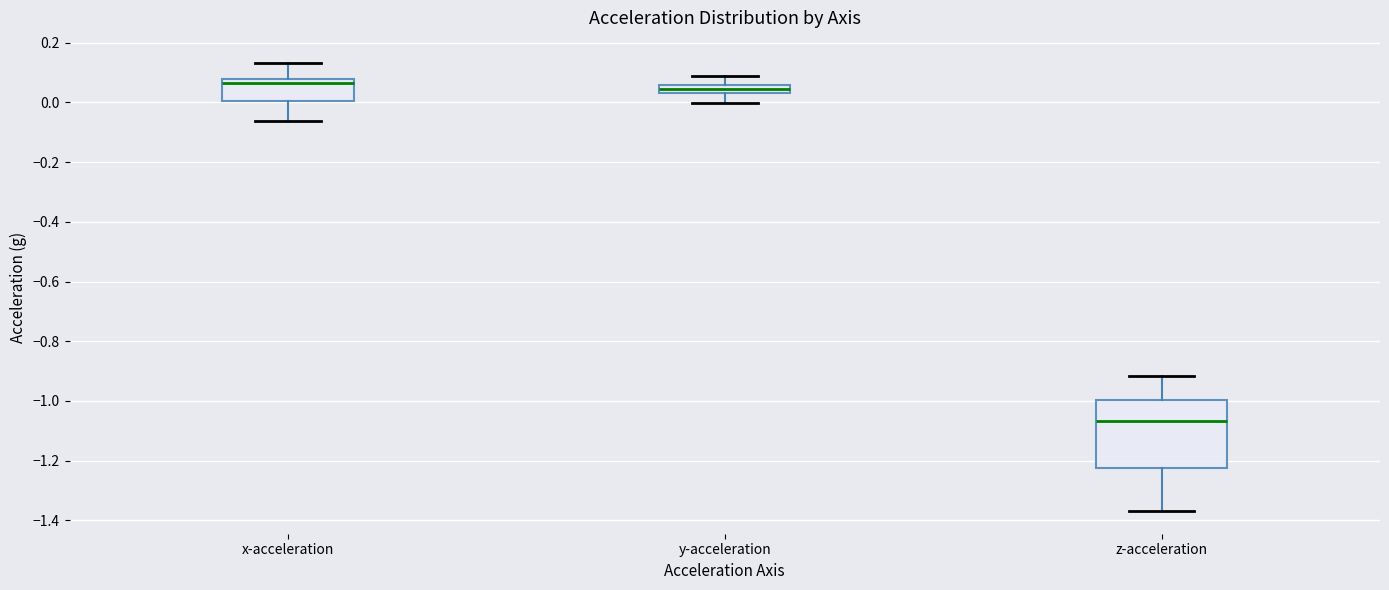

Where is the upper edge of the box for y-acceleration on the y-axis? The values are not printed on the chart, so give them approximately, as read against the axis.

0.06